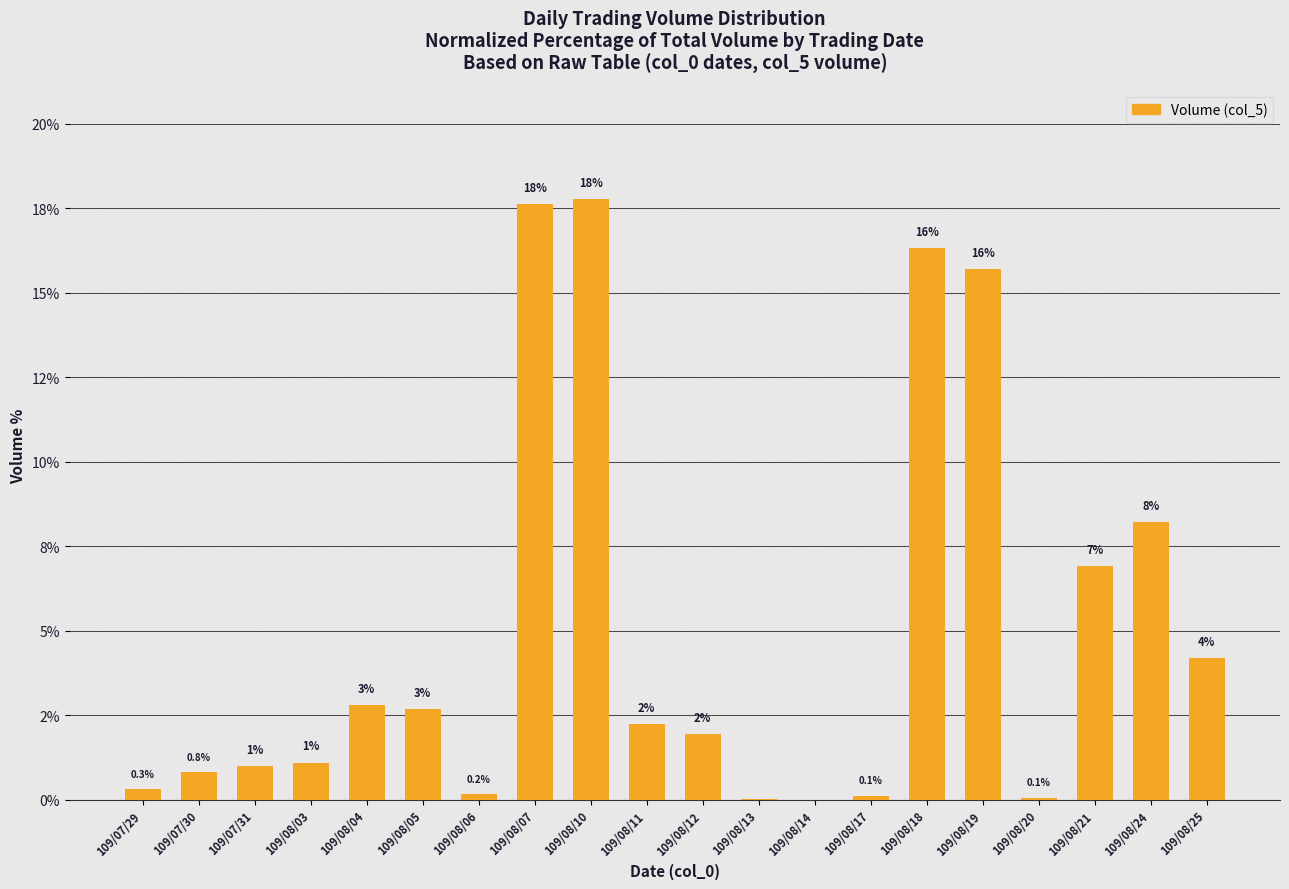

Are the bars horizontal?

No